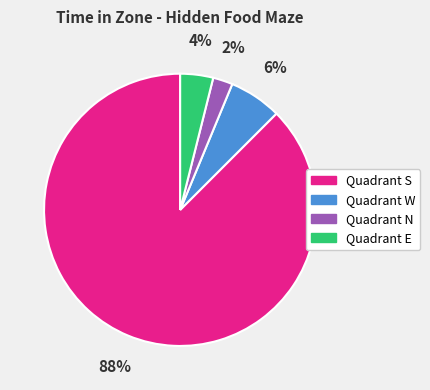

Is the sum of Quadrant E and Quadrant S greater than half?

Yes